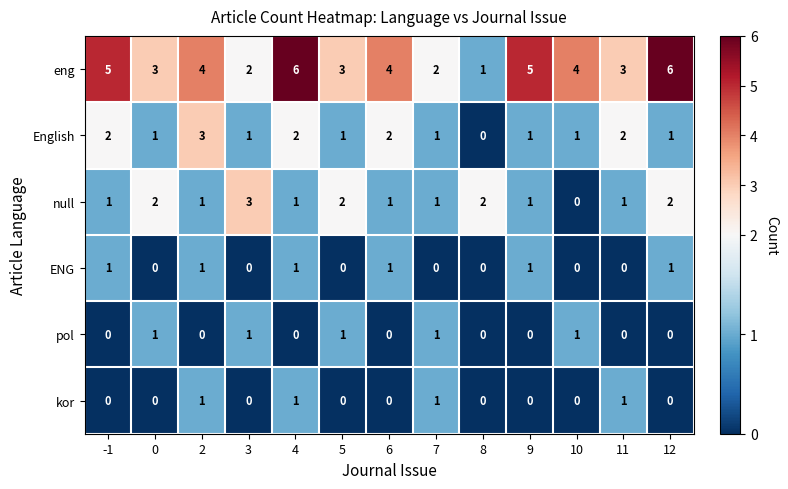

What is the difference between the maximum and minimum values in the English series?

3